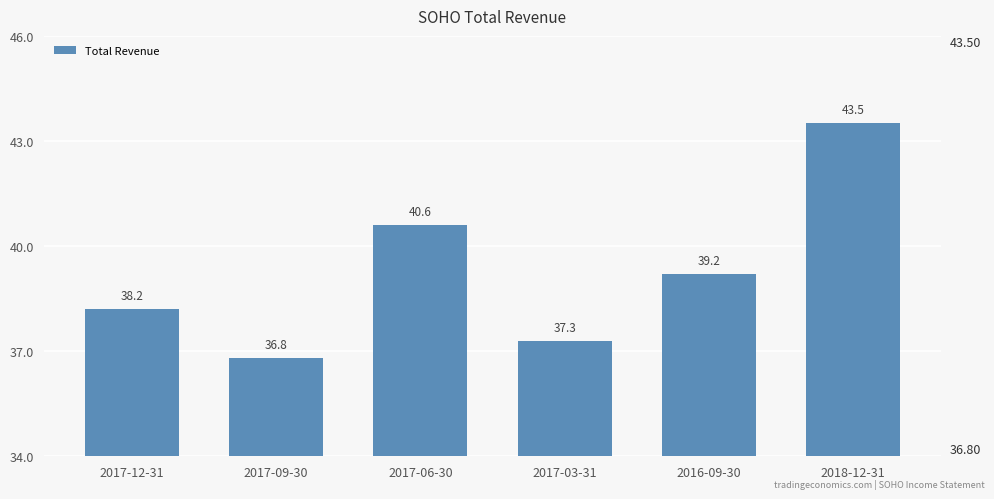

Does the chart contain any negative values?

No